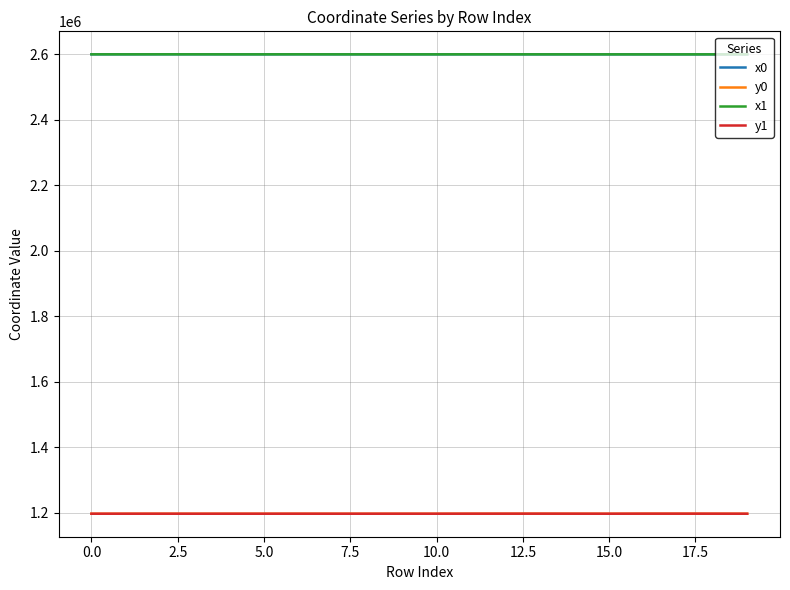

True or false: y1 and x1 cross at least once.

False